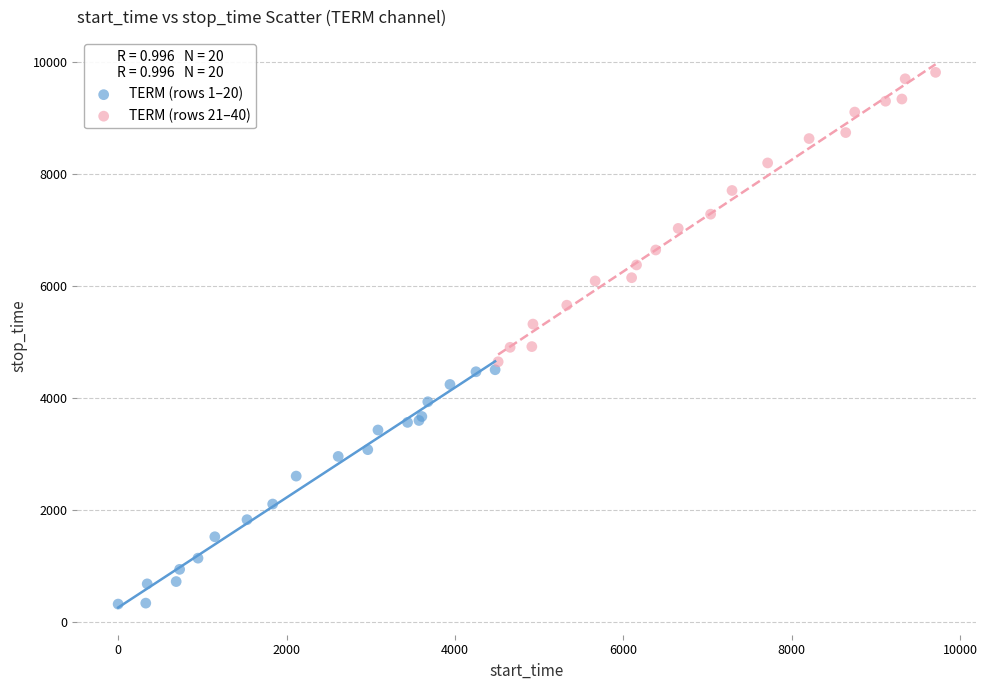

Which series reaches the minimum Y coordinate?

TERM (rows 1–20)